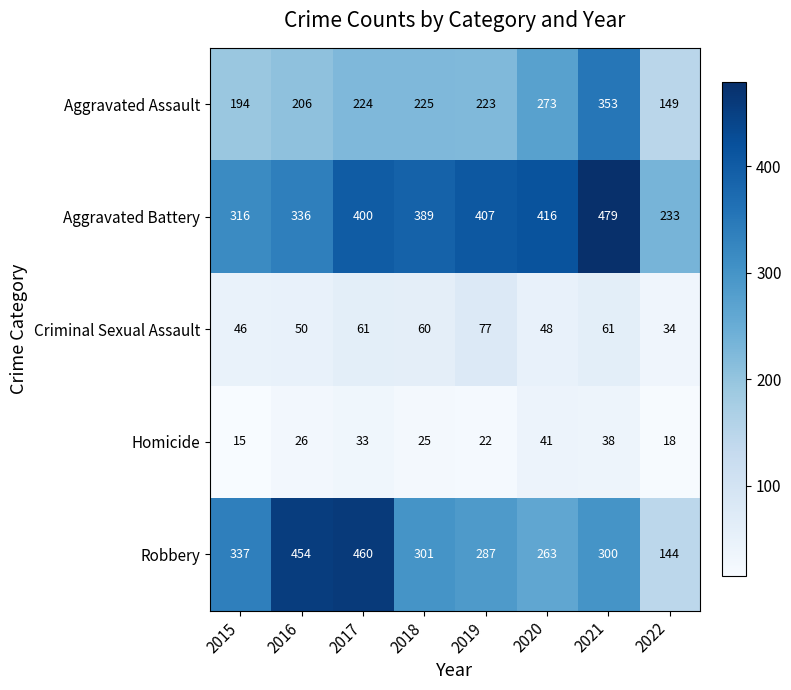

At how many categories does at least one series exceed 421?

3